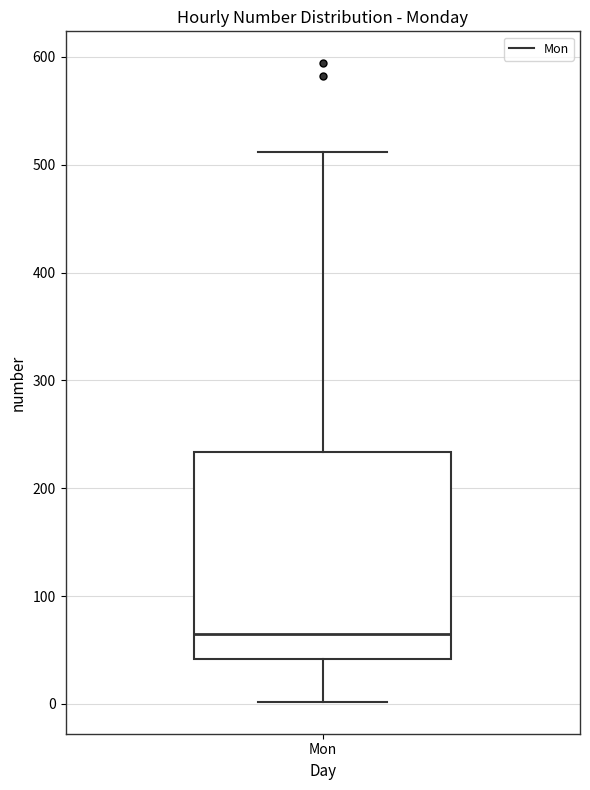

Where is the upper edge of the box for Mon on the y-axis? The values are not printed on the chart, so give them approximately, as read against the axis.

230